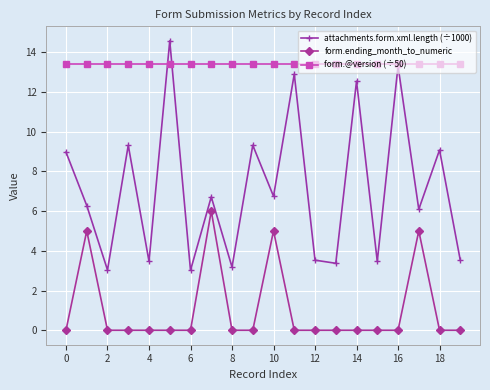

Reading left to right, transcribe all the data shown in this chart.

attachments.form.xml.length (÷1000): 9.0	6.3	3.0	9.3	3.5	14.6	3.0	6.7	3.2	9.3	6.7	12.9	3.5	3.4	12.5	3.5	13.3	6.1	9.1	3.5
form.ending_month_to_numeric: 0.0	5.0	0.0	0.0	0.0	0.0	0.0	6.0	0.0	0.0	5.0	0.0	0.0	0.0	0.0	0.0	0.0	5.0	0.0	0.0
form.@version (÷50): 13.4	13.4	13.4	13.4	13.4	13.4	13.4	13.4	13.4	13.4	13.4	13.4	13.4	13.4	13.4	13.4	13.4	13.4	13.4	13.4